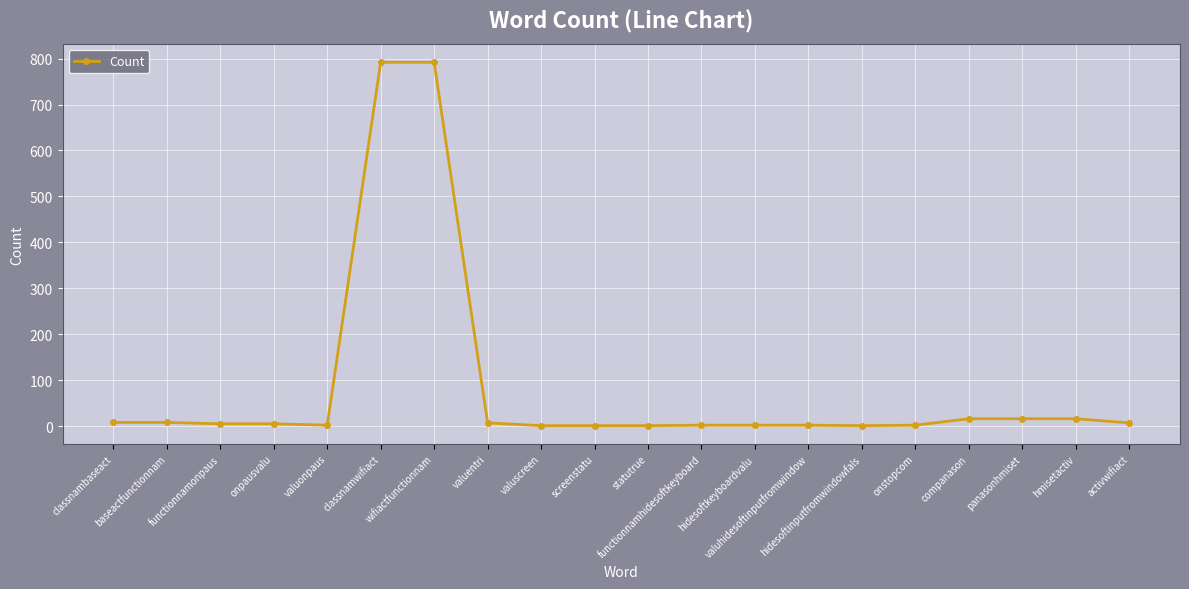

What is the greatest value displayed?

792